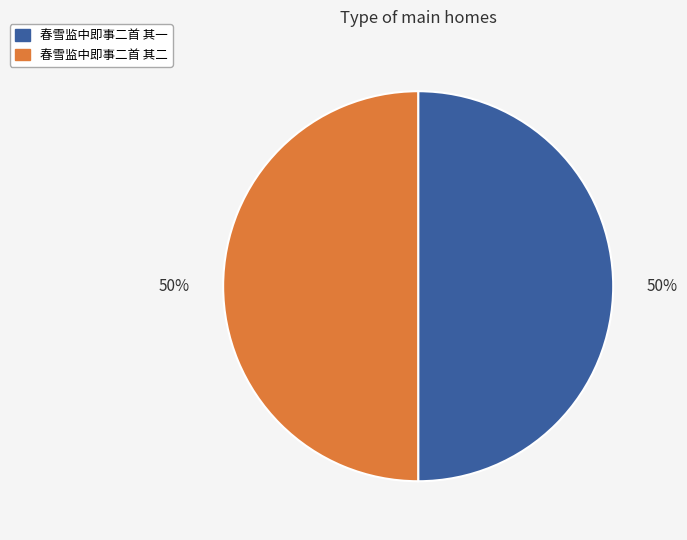

Approximately how many times larger is the value at 春雪监中即事二首 其二 compared to 春雪监中即事二首 其一?

1.0